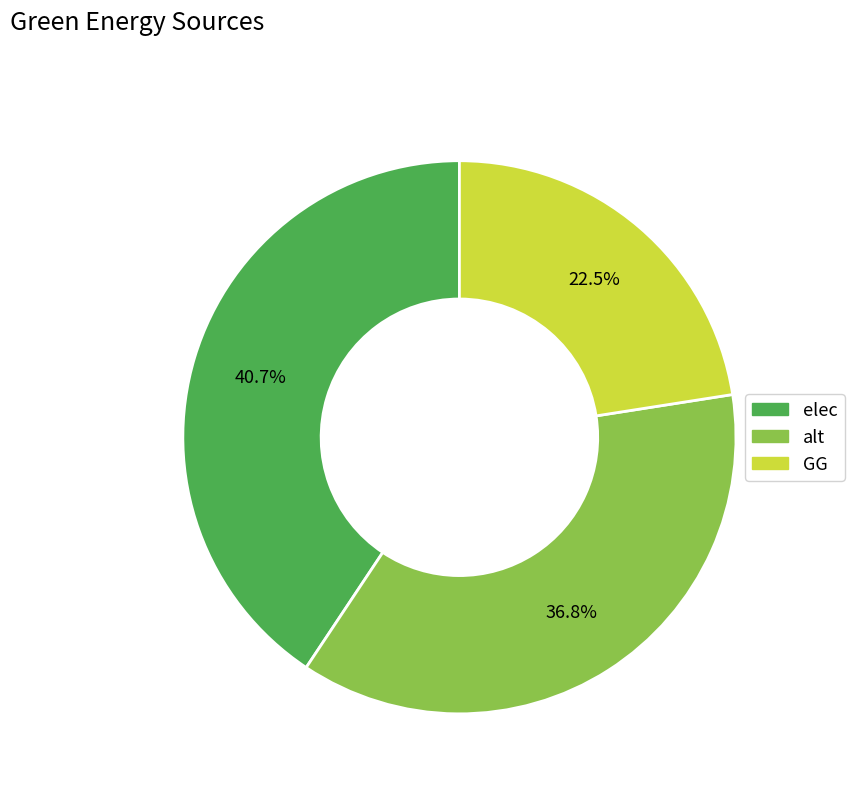

What is the smallest slice in the pie chart?

GG